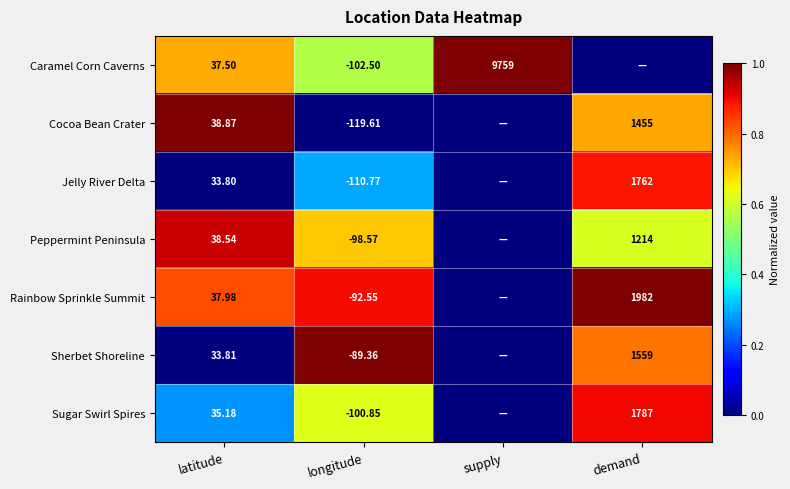

At latitude, list the series in order from largest to smallest.

Cocoa Bean Crater, Peppermint Peninsula, Rainbow Sprinkle Summit, Caramel Corn Caverns, Sugar Swirl Spires, Sherbet Shoreline, Jelly River Delta